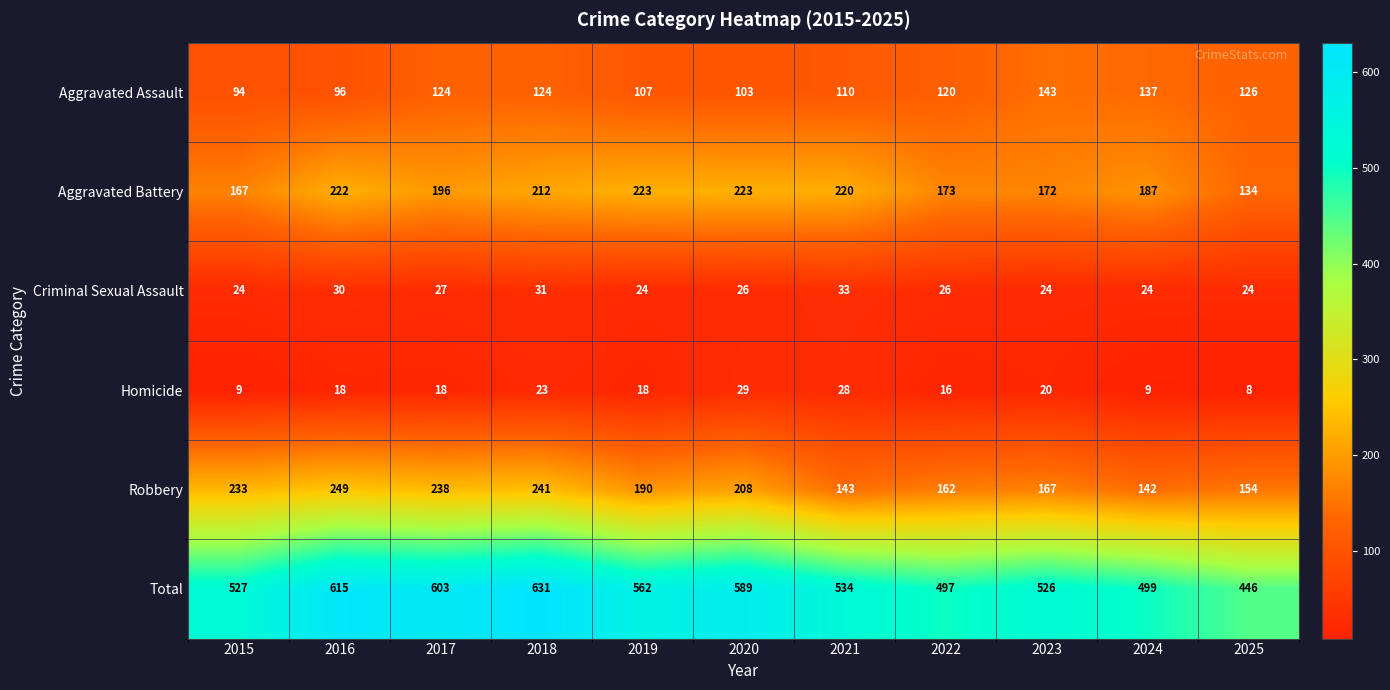

What is the difference between the highest and lowest values at 2015?

518